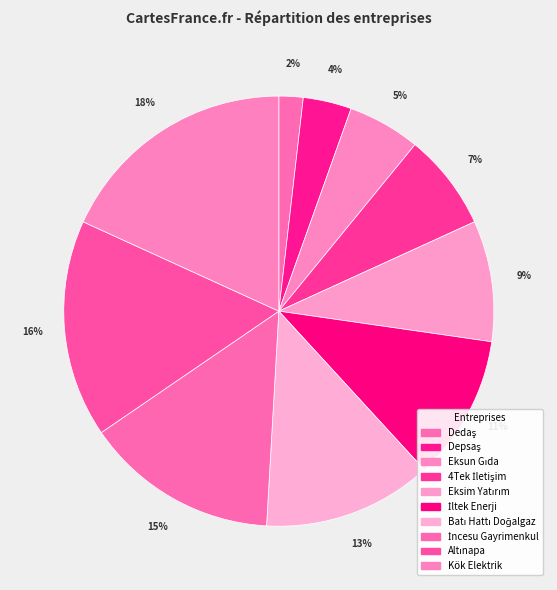

Between İltek Enerji and Eksim Yatırım, which is larger?

İltek Enerji